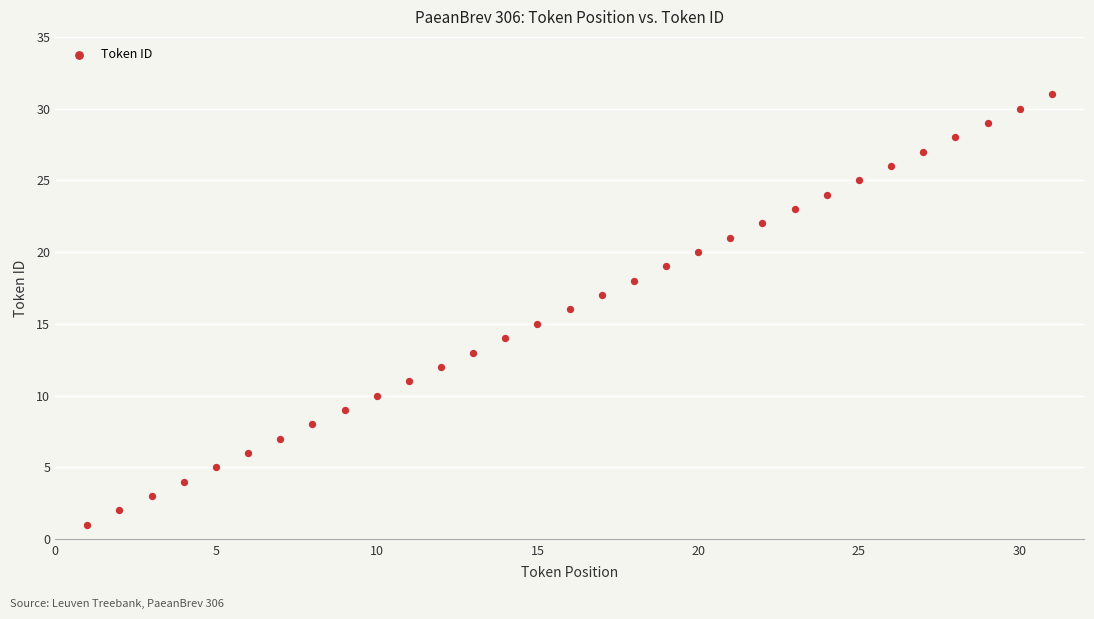

What is the range of Y values (max minus min)?

30